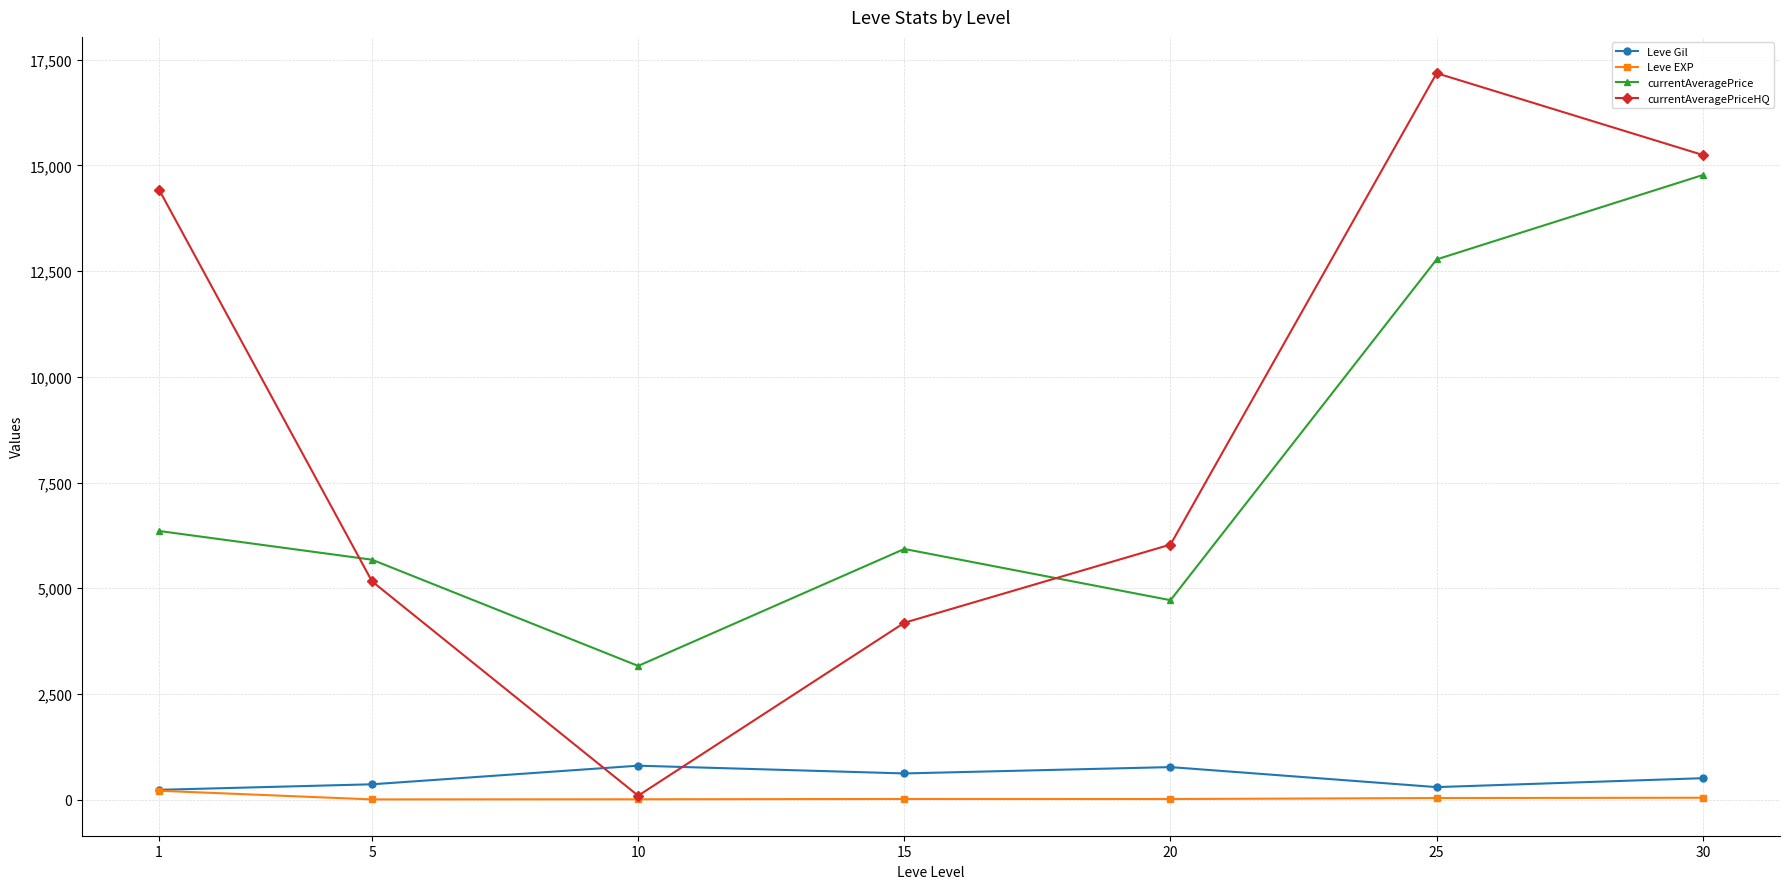

What is the difference between the second highest and minimum values in the Leve EXP series?

39.6